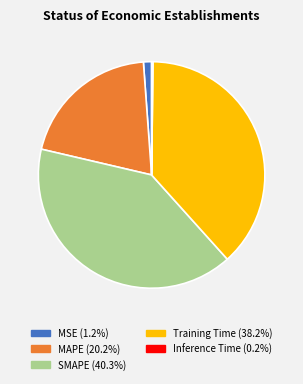

Which has a higher value, MSE or MAPE?

MAPE